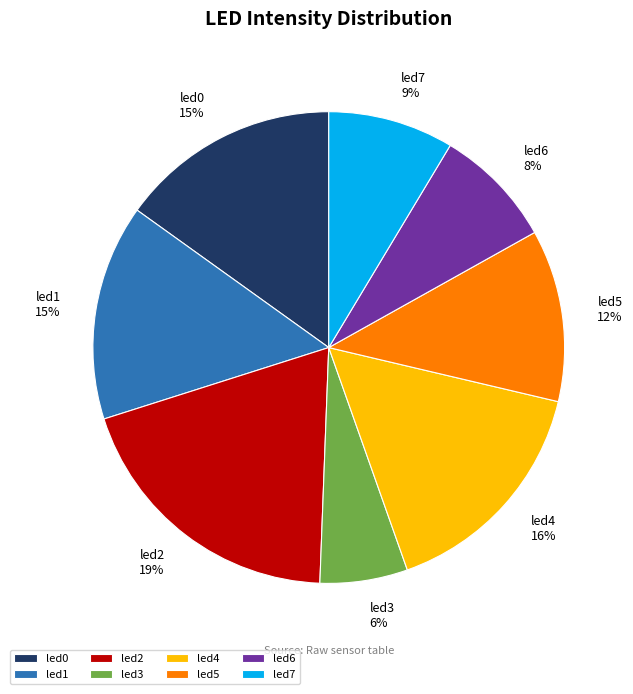

Is it true that led5 is 12% of the pie?

True